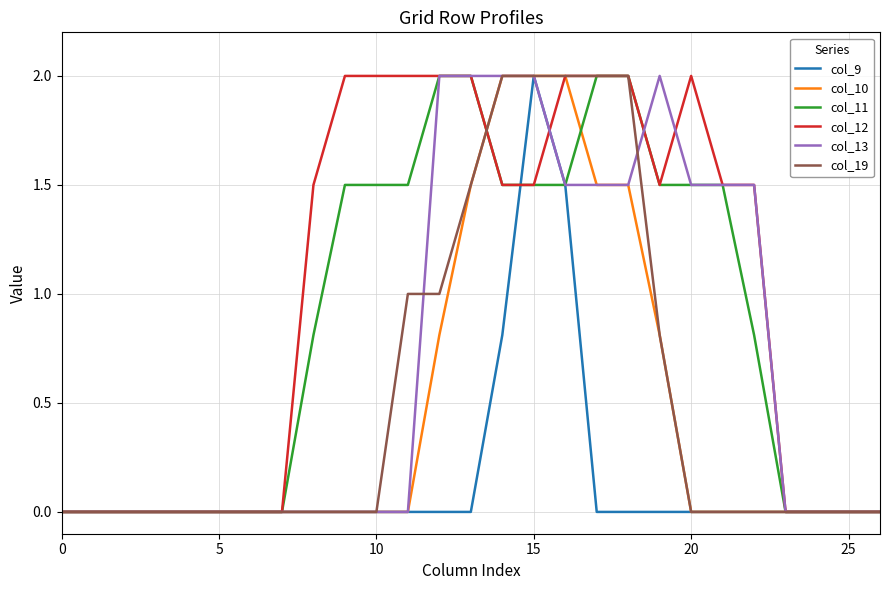

Which series has the largest total across all categories?

col_12